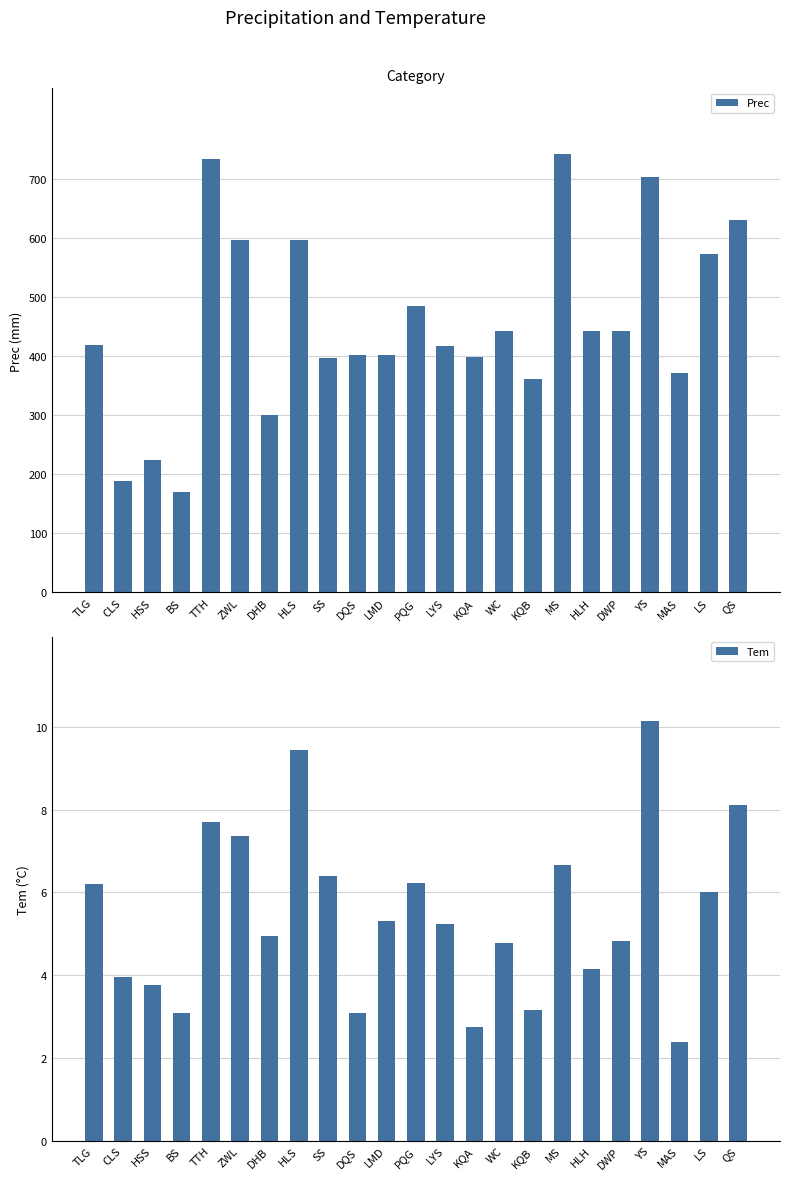

True or false: Tem has a value of 0.7 at KQB.

False